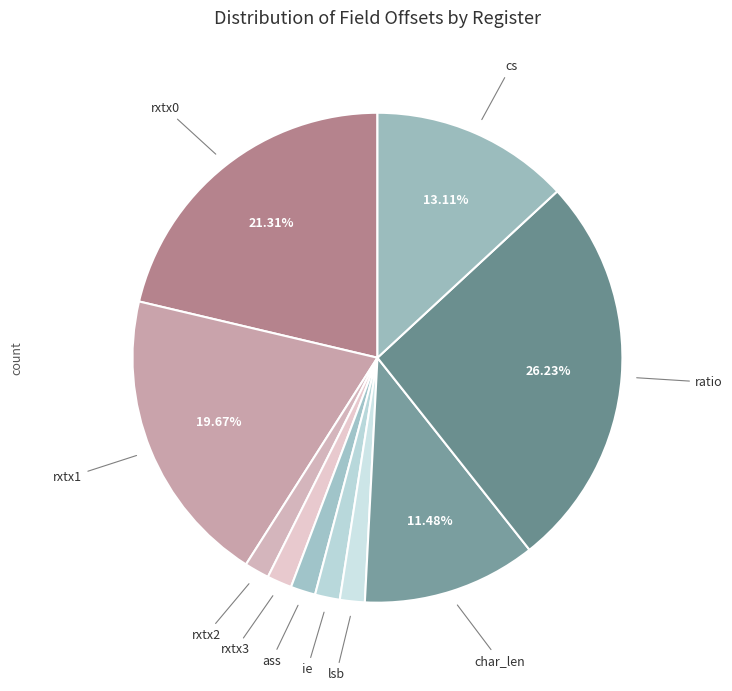

Which has a higher value, lsb or cs?

cs